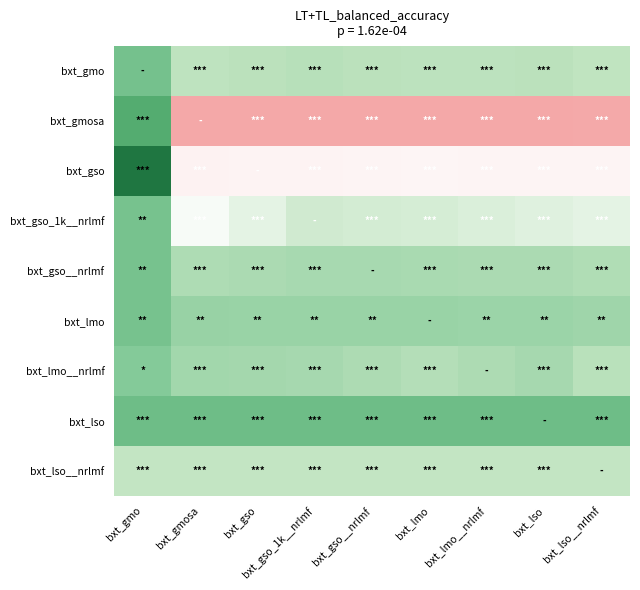

Reading left to right, what are all the values shown in this chart?

bxt_gmo: bxt_gmo=-0.1	bxt_gmosa=0.2	bxt_gso=0.2	bxt_gso_1k__nrlmf=0.2	bxt_gso__nrlmf=0.2	bxt_lmo=0.2	bxt_lmo__nrlmf=0.2	bxt_lso=0.2	bxt_lso__nrlmf=0.2
bxt_gmosa: bxt_gmo=-0.2	bxt_gmosa=1.0	bxt_gso=1.0	bxt_gso_1k__nrlmf=1.0	bxt_gso__nrlmf=1.0	bxt_lmo=1.0	bxt_lmo__nrlmf=1.0	bxt_lso=1.0	bxt_lso__nrlmf=1.0
bxt_gso: bxt_gmo=-0.7	bxt_gmosa=0.6	bxt_gso=0.6	bxt_gso_1k__nrlmf=0.6	bxt_gso__nrlmf=0.5	bxt_lmo=0.5	bxt_lmo__nrlmf=0.5	bxt_lso=0.5	bxt_lso__nrlmf=0.5
bxt_gso_1k__nrlmf: bxt_gmo=-0.1	bxt_gmosa=0.5	bxt_gso=0.4	bxt_gso_1k__nrlmf=0.3	bxt_gso__nrlmf=0.3	bxt_lmo=0.3	bxt_lmo__nrlmf=0.3	bxt_lso=0.4	bxt_lso__nrlmf=0.4
bxt_gso__nrlmf: bxt_gmo=-0.1	bxt_gmosa=0.2	bxt_gso=0.1	bxt_gso_1k__nrlmf=0.1	bxt_gso__nrlmf=0.1	bxt_lmo=0.1	bxt_lmo__nrlmf=0.1	bxt_lso=0.1	bxt_lso__nrlmf=0.2
bxt_lmo: bxt_gmo=-0.1	bxt_gmosa=0.1	bxt_gso=0.1	bxt_gso_1k__nrlmf=0.1	bxt_gso__nrlmf=0.1	bxt_lmo=0.1	bxt_lmo__nrlmf=0.1	bxt_lso=0.1	bxt_lso__nrlmf=0.1
bxt_lmo__nrlmf: bxt_gmo=-0.0	bxt_gmosa=0.1	bxt_gso=0.1	bxt_gso_1k__nrlmf=0.1	bxt_gso__nrlmf=0.2	bxt_lmo=0.2	bxt_lmo__nrlmf=0.2	bxt_lso=0.1	bxt_lso__nrlmf=0.2
bxt_lso: bxt_gmo=-0.1	bxt_gmosa=-0.1	bxt_gso=-0.1	bxt_gso_1k__nrlmf=-0.1	bxt_gso__nrlmf=-0.1	bxt_lmo=-0.1	bxt_lmo__nrlmf=-0.1	bxt_lso=-0.1	bxt_lso__nrlmf=-0.1
bxt_lso__nrlmf: bxt_gmo=0.2	bxt_gmosa=0.2	bxt_gso=0.2	bxt_gso_1k__nrlmf=0.2	bxt_gso__nrlmf=0.2	bxt_lmo=0.2	bxt_lmo__nrlmf=0.2	bxt_lso=0.2	bxt_lso__nrlmf=0.2